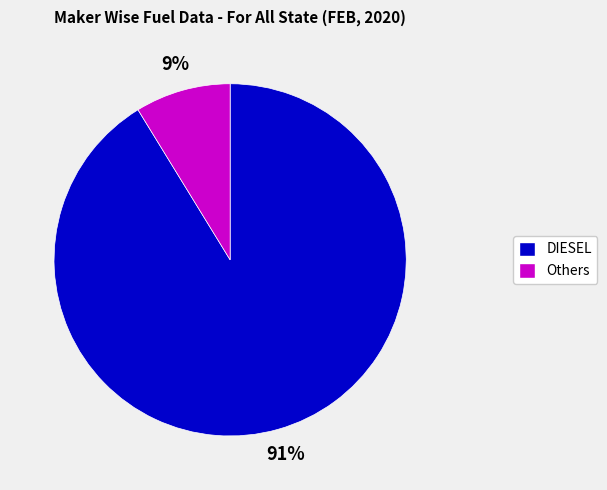

Is there any slice that represents more than half of the pie?

Yes